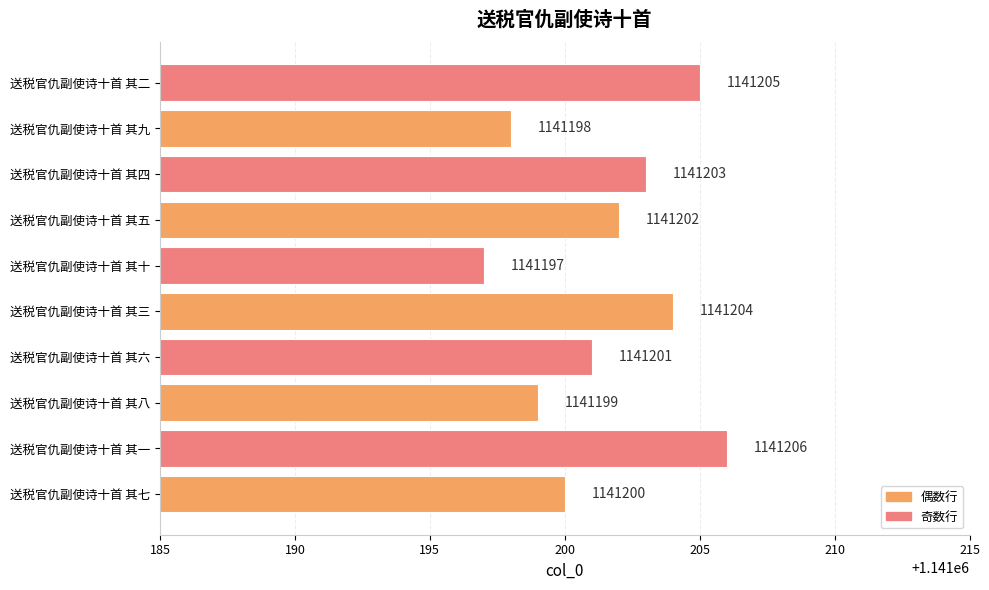

What is the change in value from 送税官仇副使诗十首 其三 to 送税官仇副使诗十首 其十?

-7